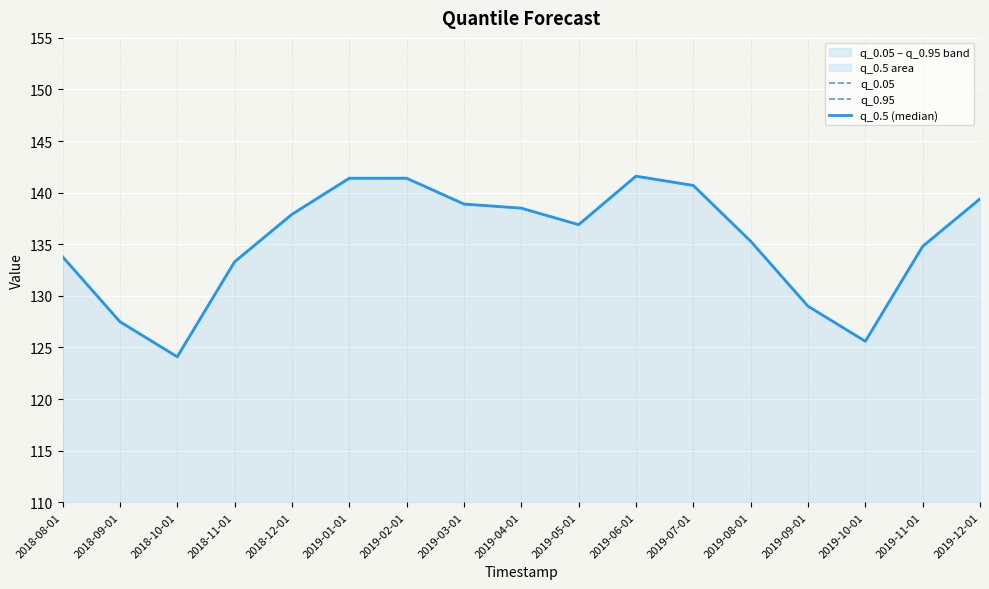

Is it true that q_0.95 equals 140.7 at 2019-07-01?

True